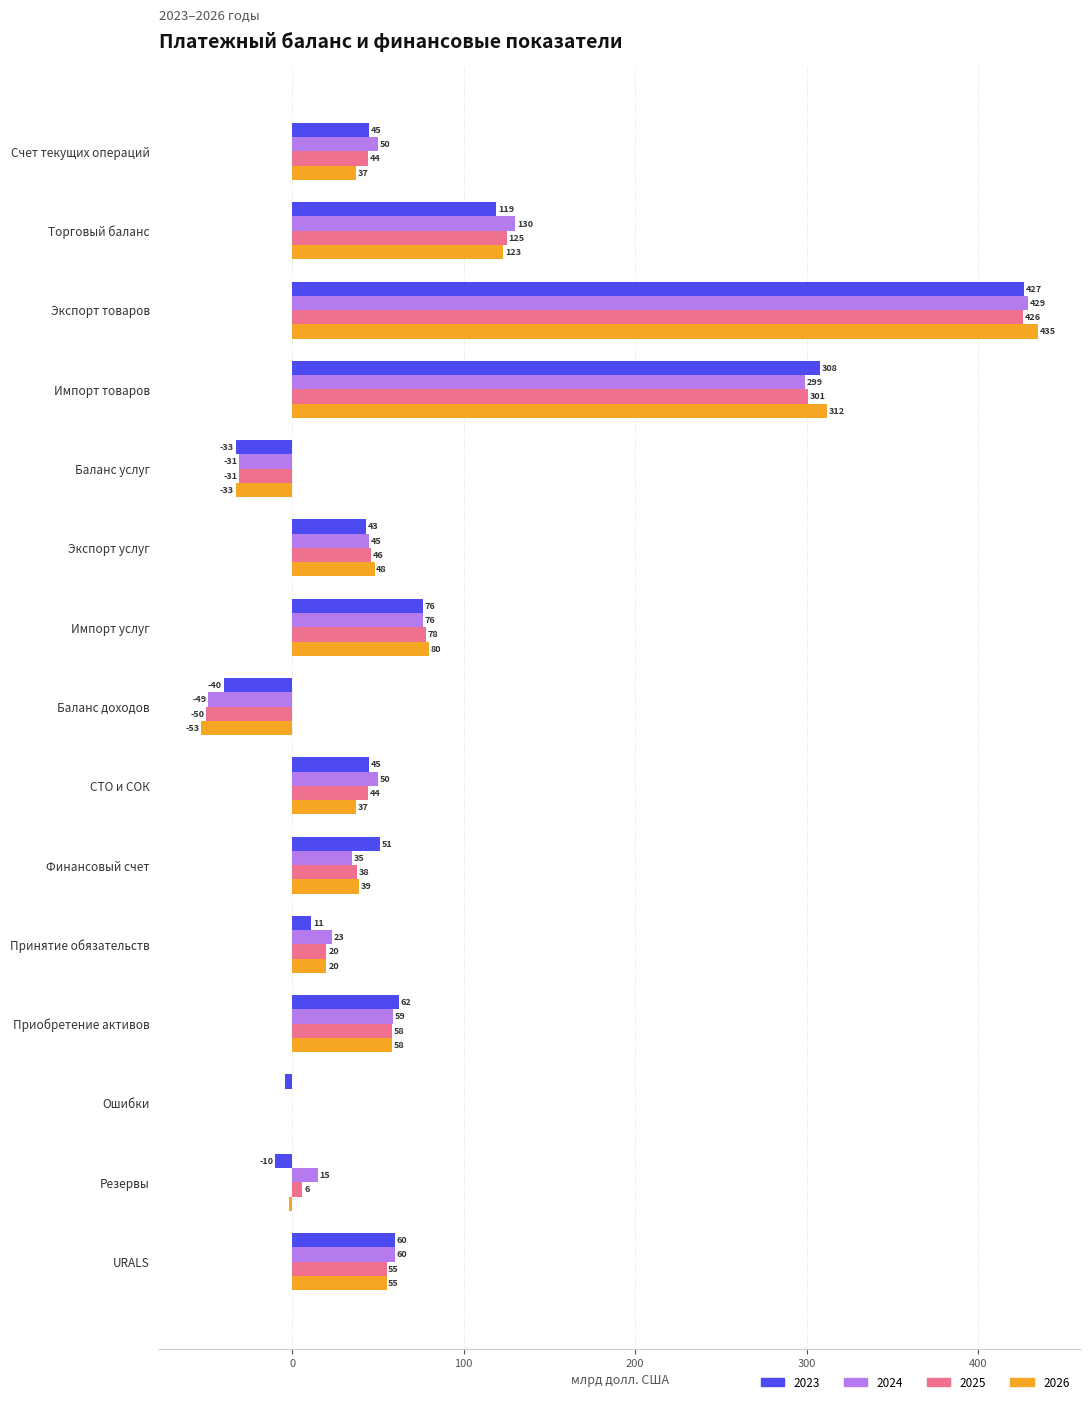

At which category is the sum across all series the highest?

Экспорт товаров